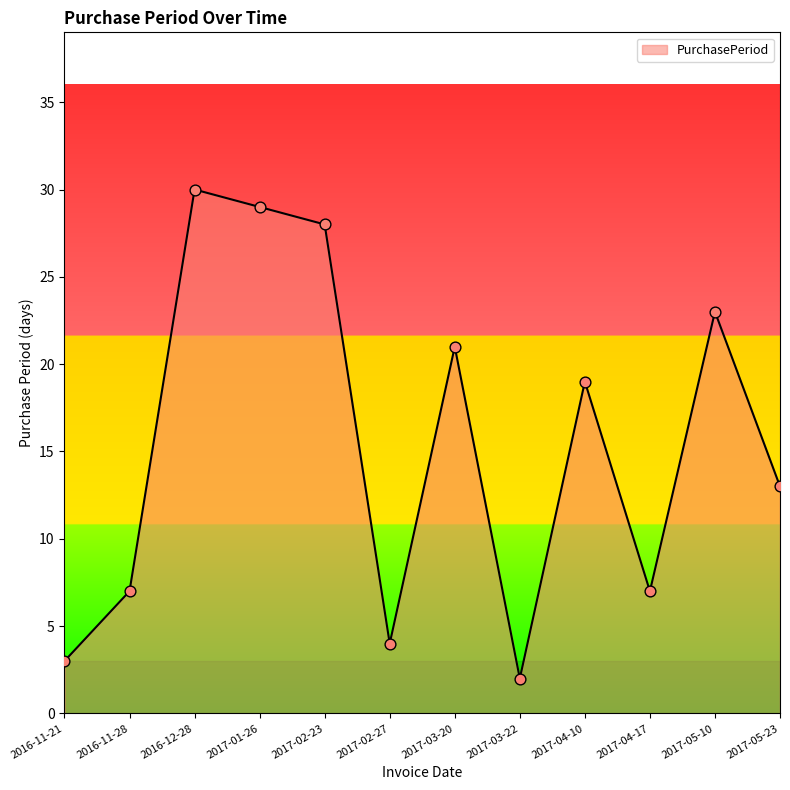

What is the ratio of the value at 2017-03-20 to the value at 2016-11-21?

7.0